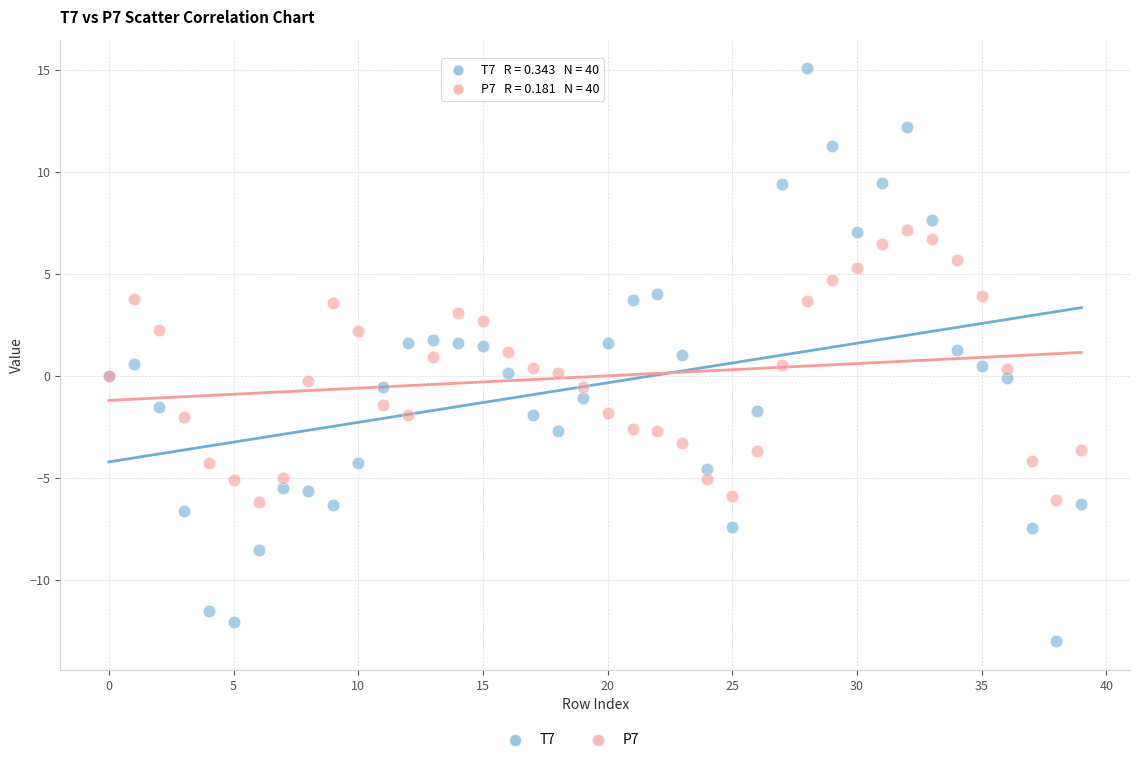

Which series has the widest spread of Y values?

T7